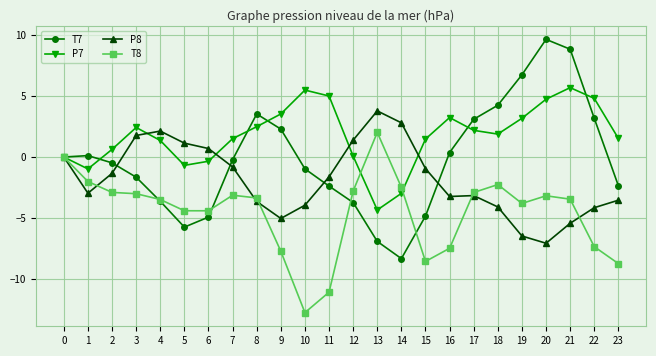

What is the maximum value for T8?

2.0